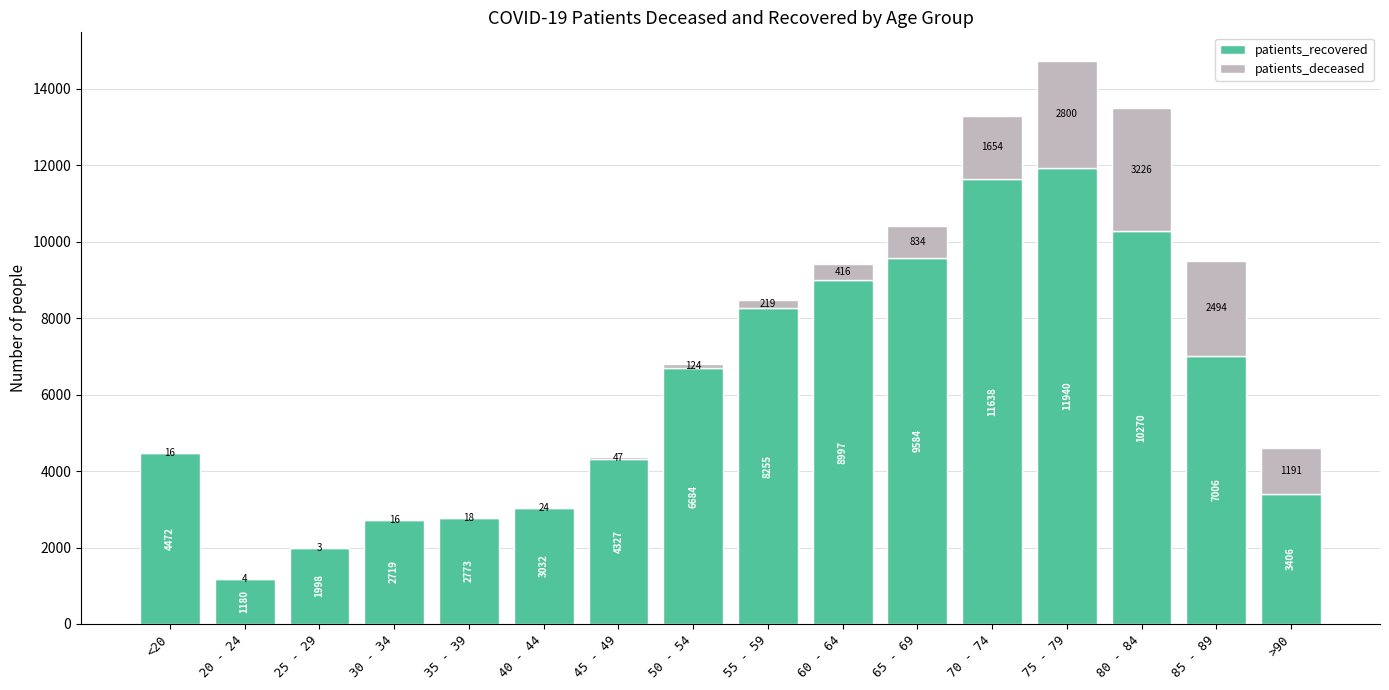

Reading left to right, transcribe the values for patients_recovered.

<20=4472	20 - 24=1180	25 - 29=1998	30 - 34=2719	35 - 39=2773	40 - 44=3032	45 - 49=4327	50 - 54=6684	55 - 59=8255	60 - 64=8997	65 - 69=9584	70 - 74=11638	75 - 79=11940	80 - 84=10270	85 - 89=7006	>90=3406